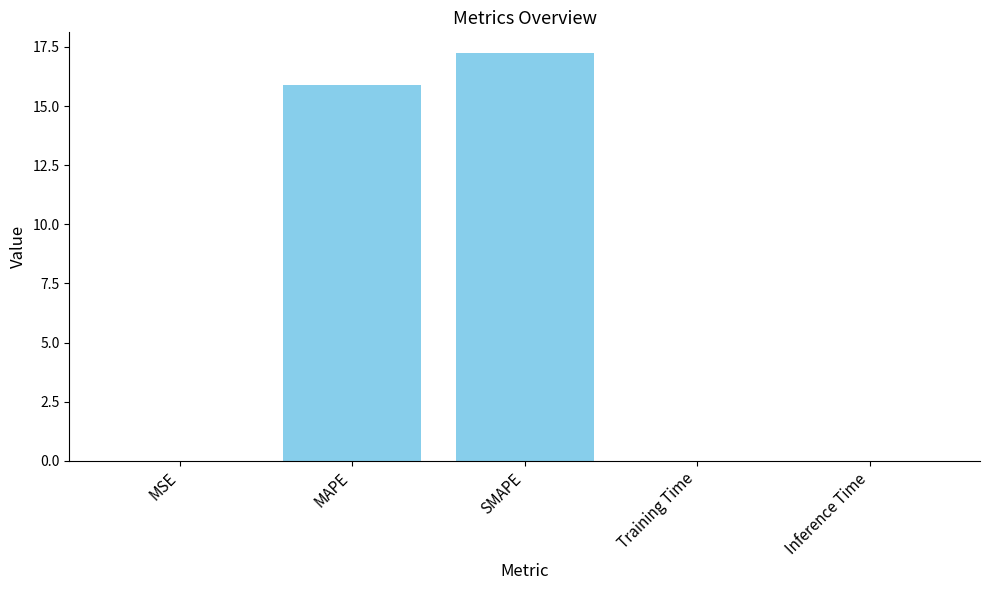

What is the greatest value displayed?

17.3